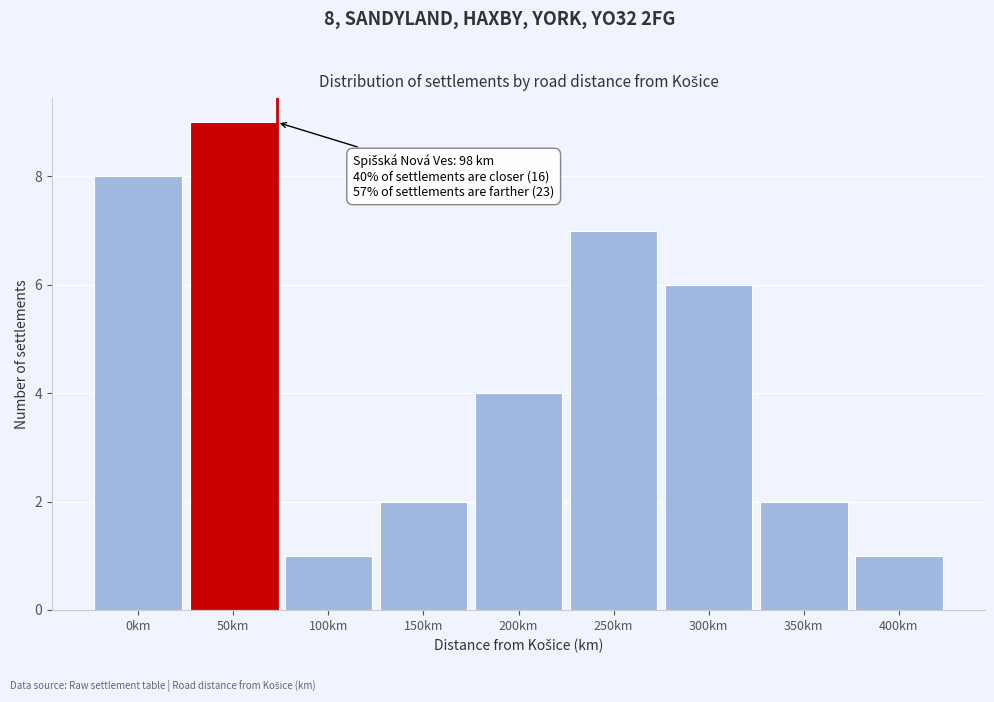

Reading left to right, what are all the values shown in this chart?

0km=8	50km=9	100km=1	150km=2	200km=4	250km=7	300km=6	350km=2	400km=1